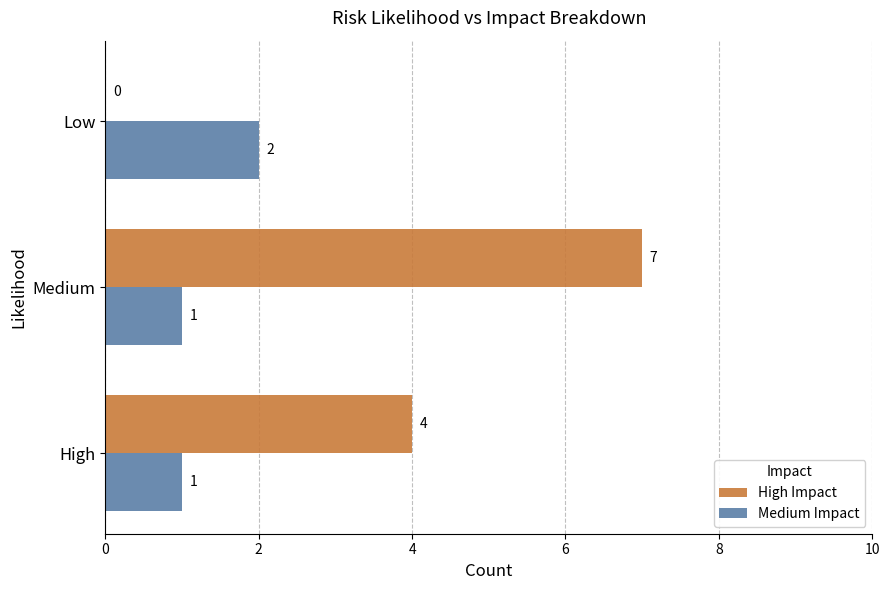

The High Impact series shows 7 at Medium. True or false?

True